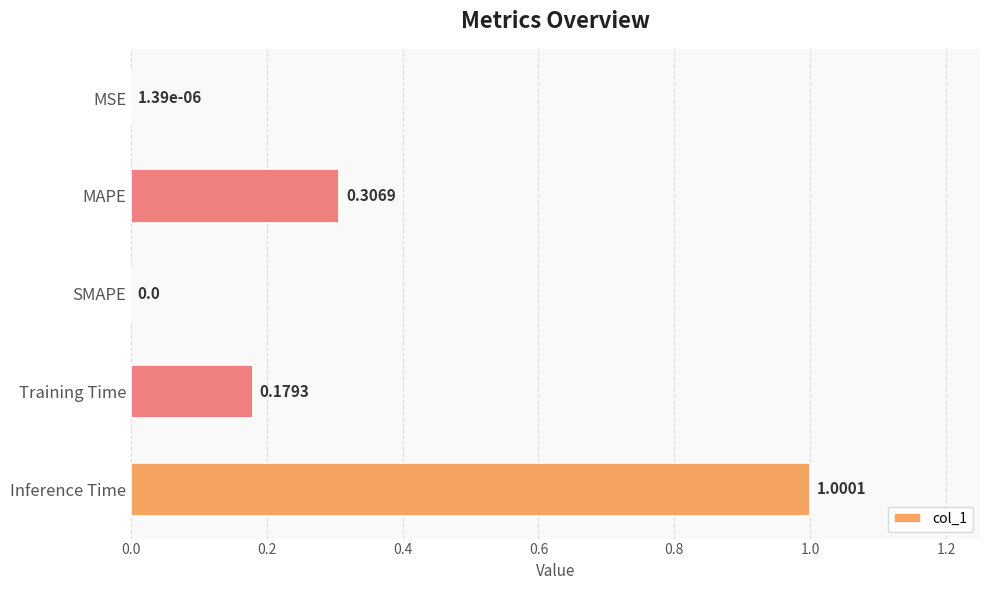

What is the change in value from MSE to MAPE?

+0.3